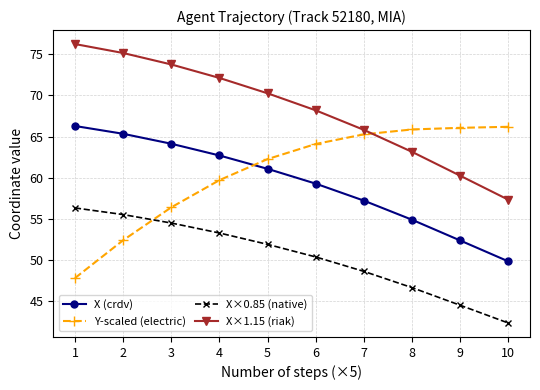

Rank the series at 10 from highest to lowest value.

Y-scaled (electric), X×1.15 (riak), X (crdv), X×0.85 (native)